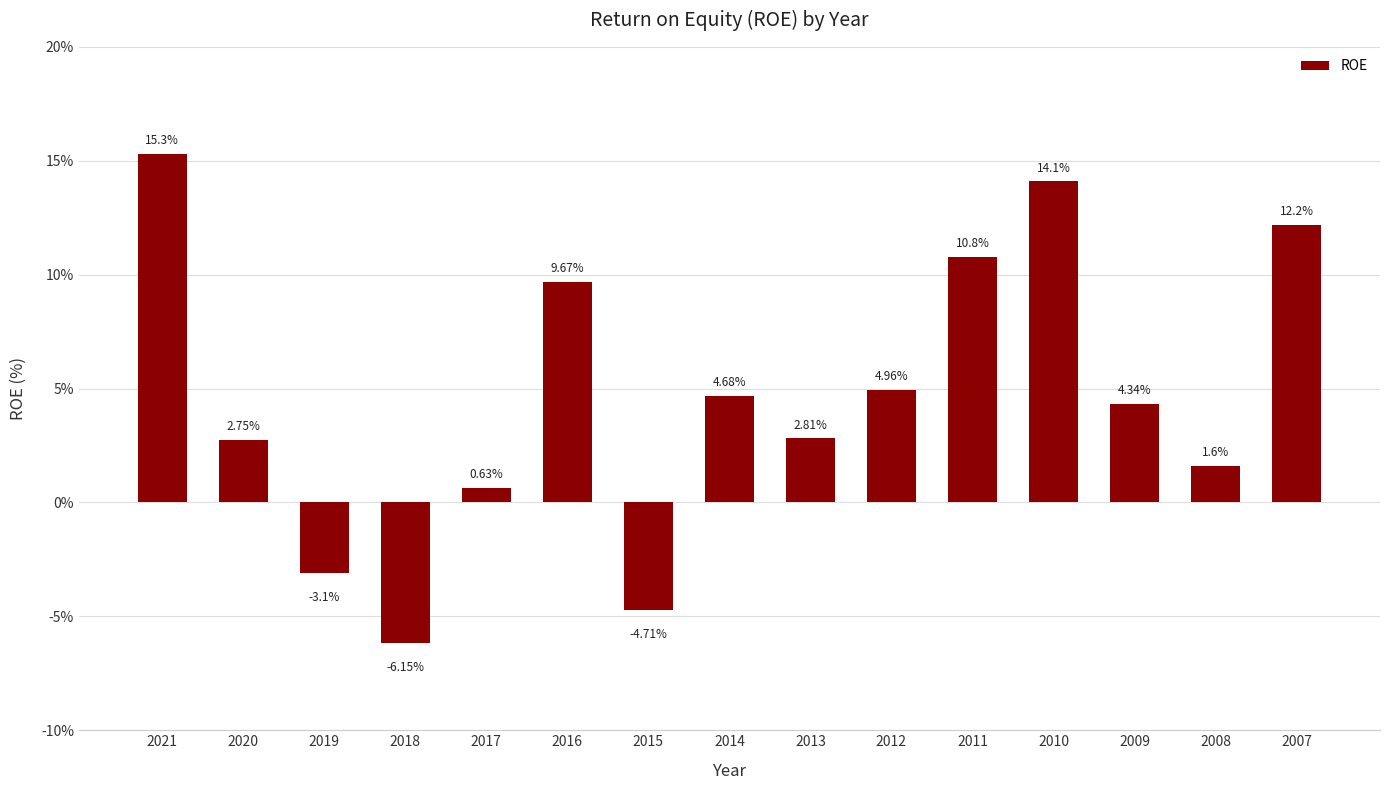

List the labels in order of value, largest first.

2021, 2010, 2007, 2011, 2016, 2012, 2014, 2009, 2013, 2020, 2008, 2017, 2019, 2015, 2018